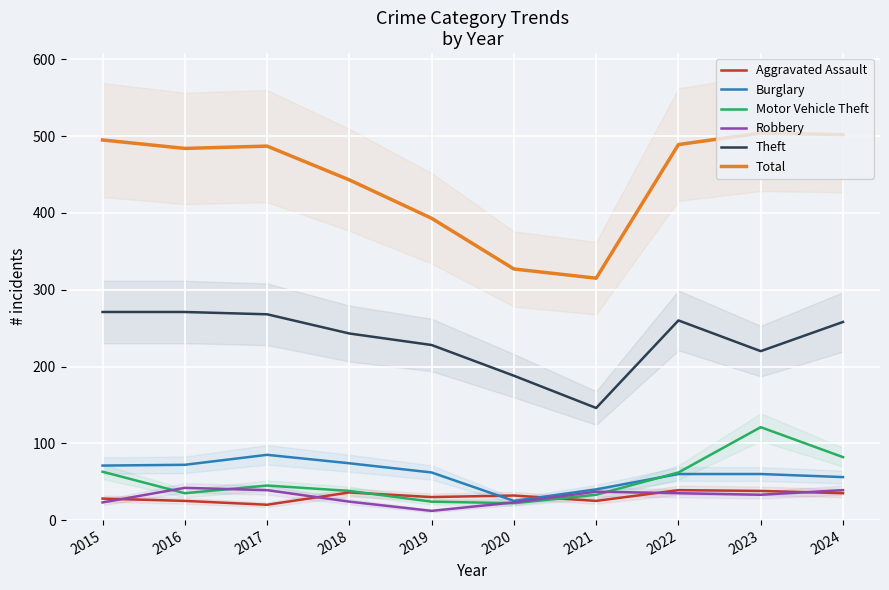

What is the highest value of the Total series?

504